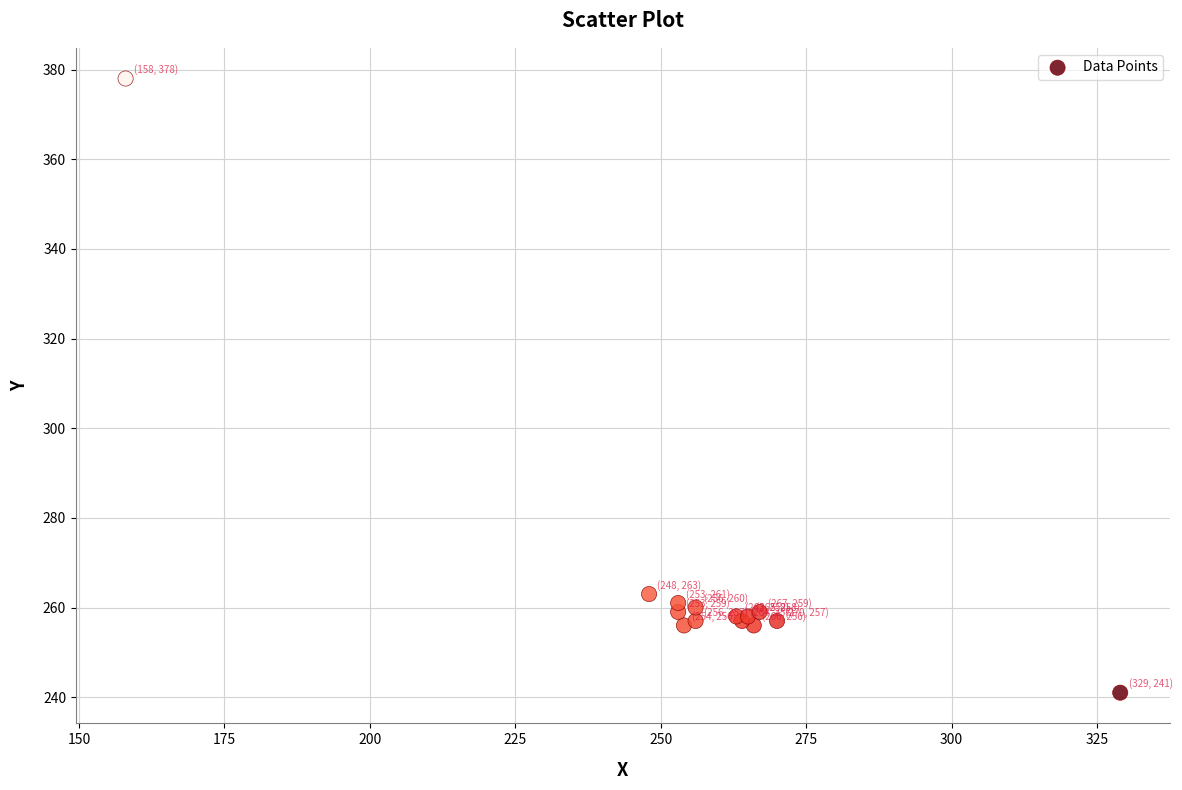

What Y value in the scatter plot is closest to 309?

263